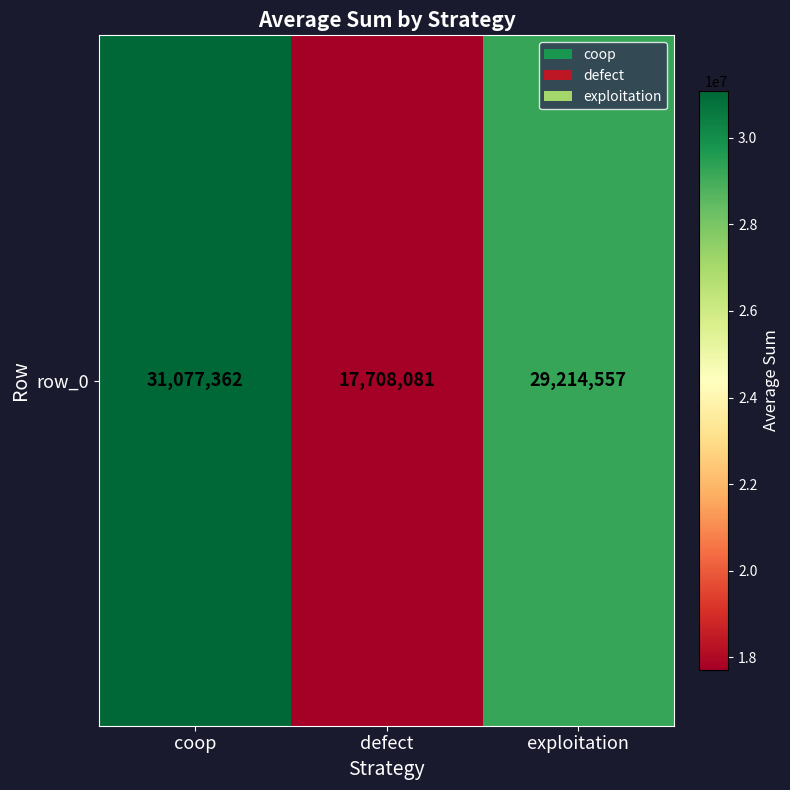

Between defect and coop, which is larger?

coop